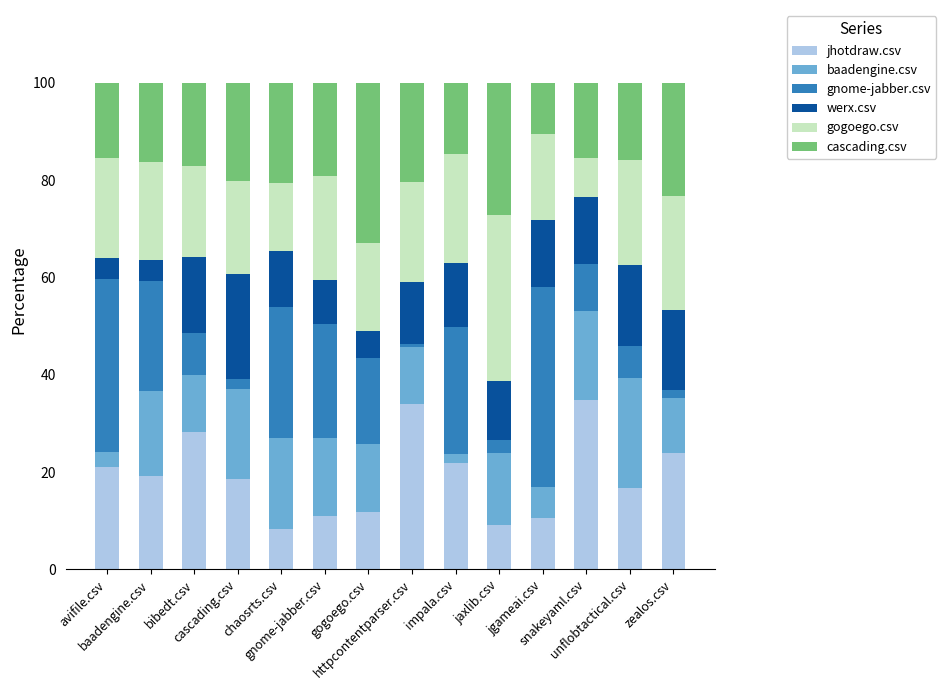

What is the highest value of the jhotdraw.csv series?

34.9